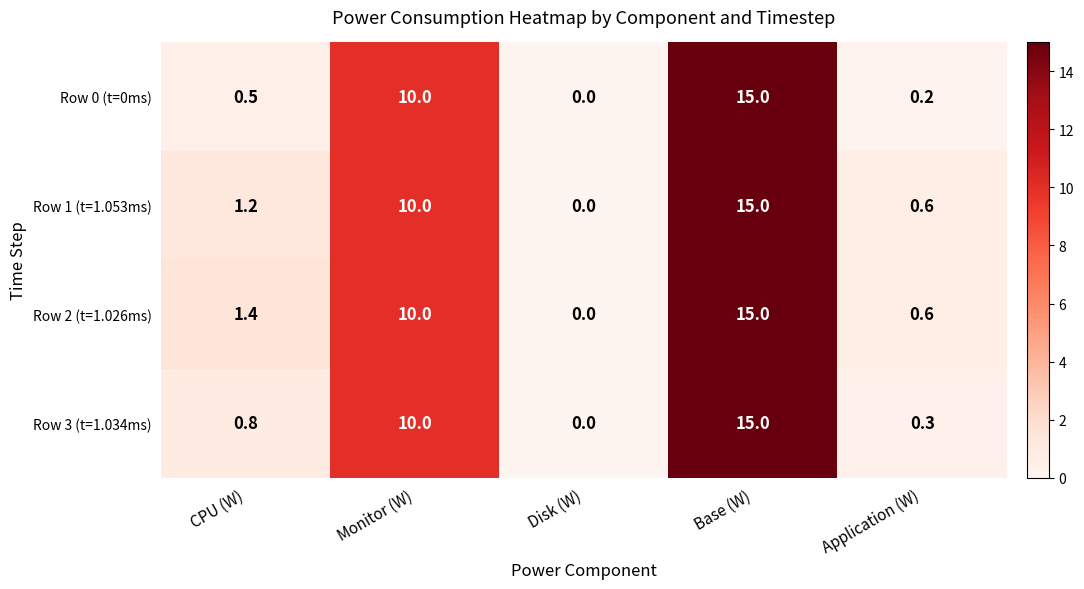

What is the total value across all series at Application (W)?

1.7